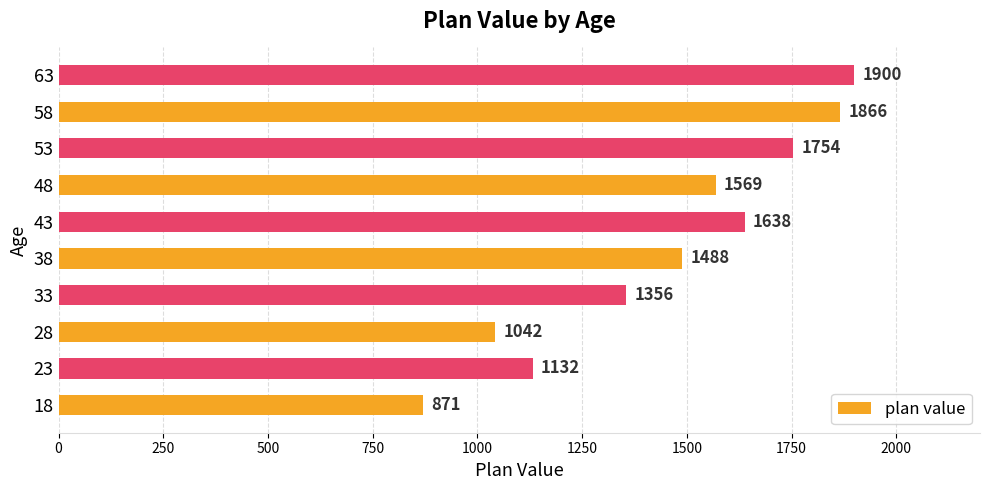

How many values are below 1569?

5